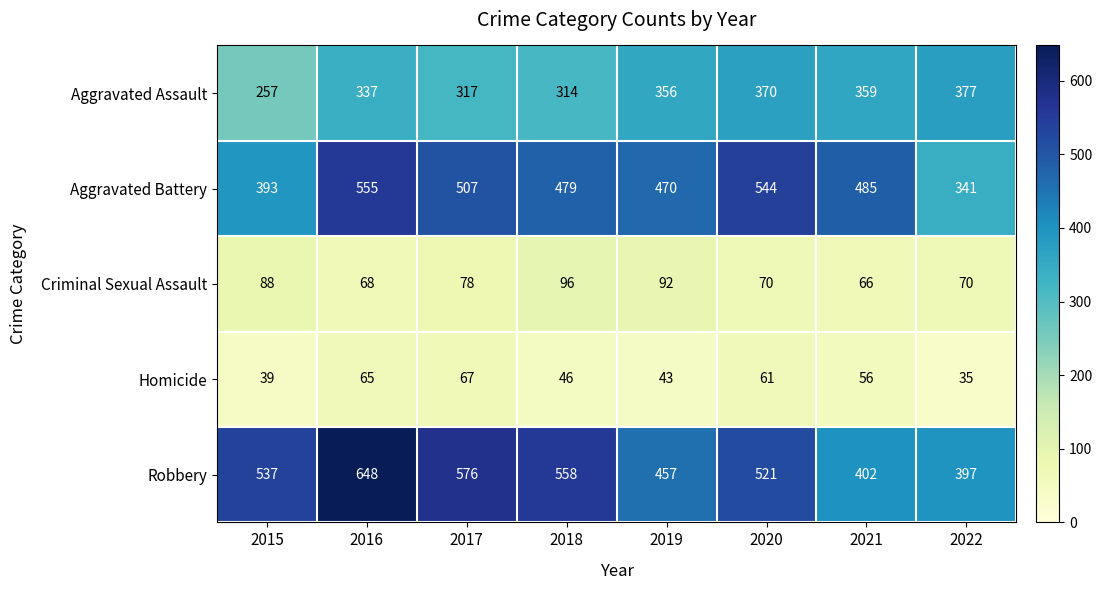

How many data points does each series have?

8